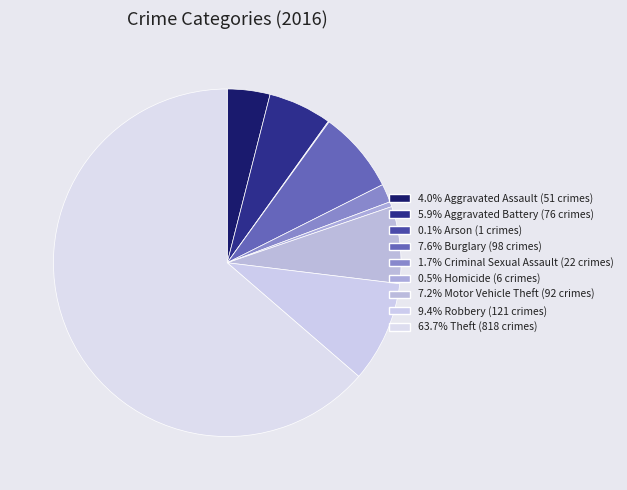

Count the number of slices in the pie.

9